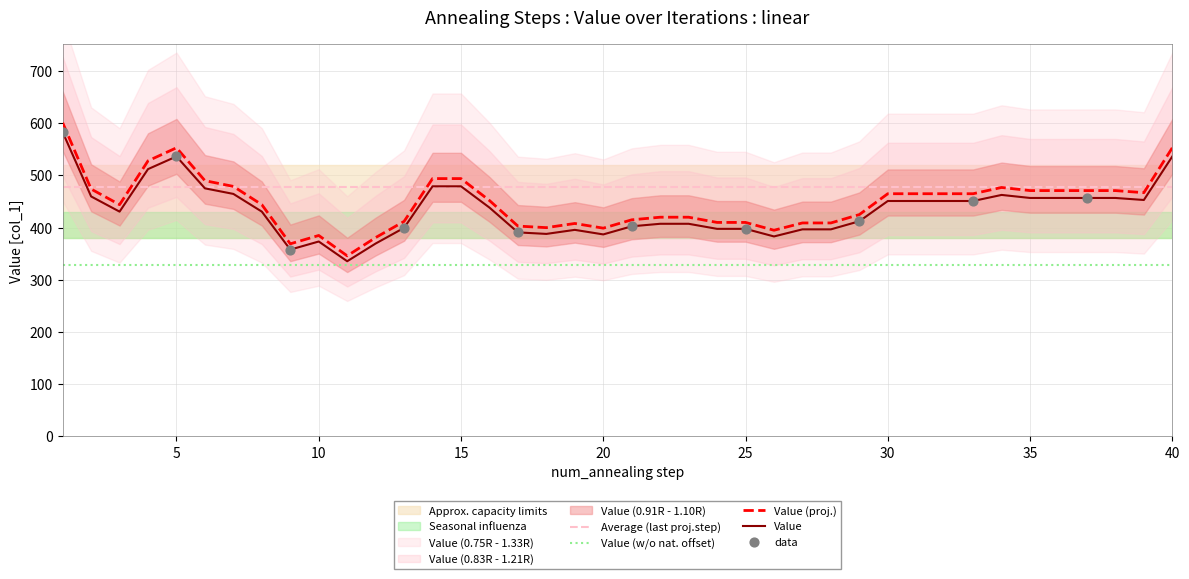

What is the ratio of the value at 14 to the value at 4?

0.9